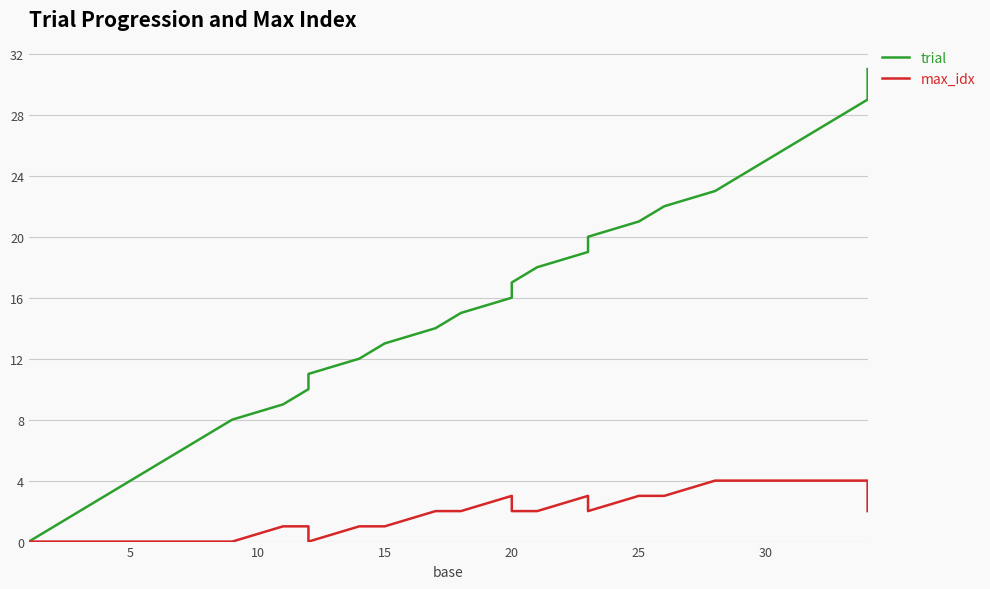

Reading left to right, what are all the values shown in this chart?

trial: 0	1	2	3	4	5	6	7	8	9	10	11	12	13	14	15	16	17	18	19	20	21	22	23	24	25	26	27	28	29	30	31
max_idx: 0	0	0	0	0	0	0	0	0	1	1	0	1	1	2	2	3	2	2	3	2	3	3	4	4	4	4	4	4	4	3	2